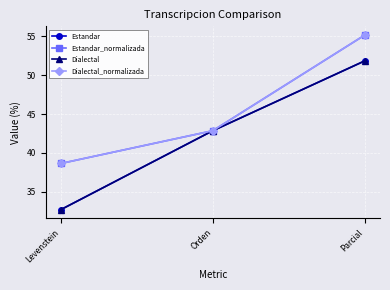

Is this an area chart (filled region under the line)?

No